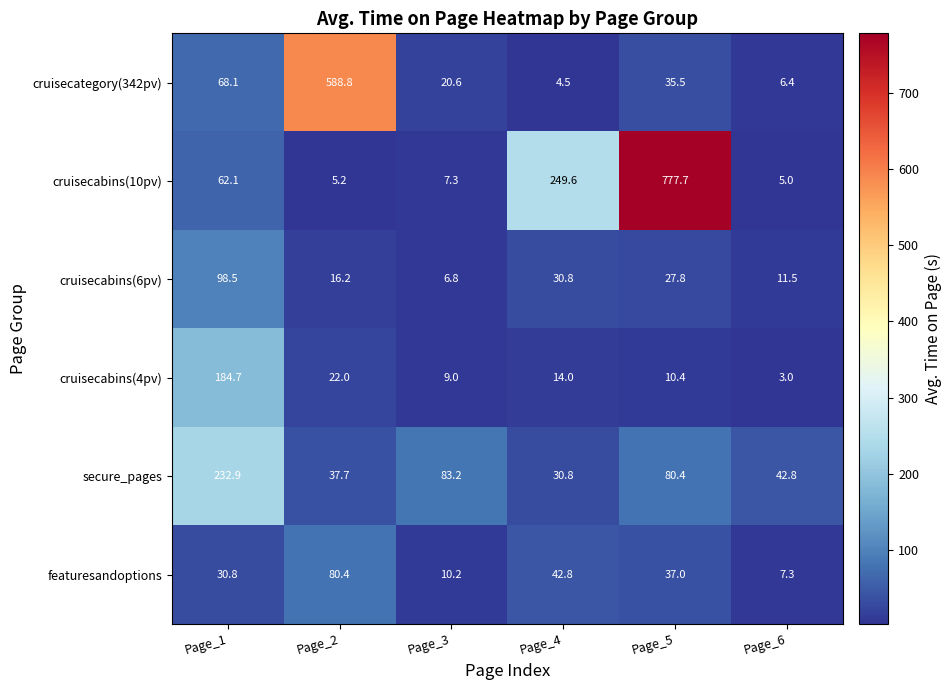

What is the difference between the second highest and minimum values in the featuresandoptions series?

35.5